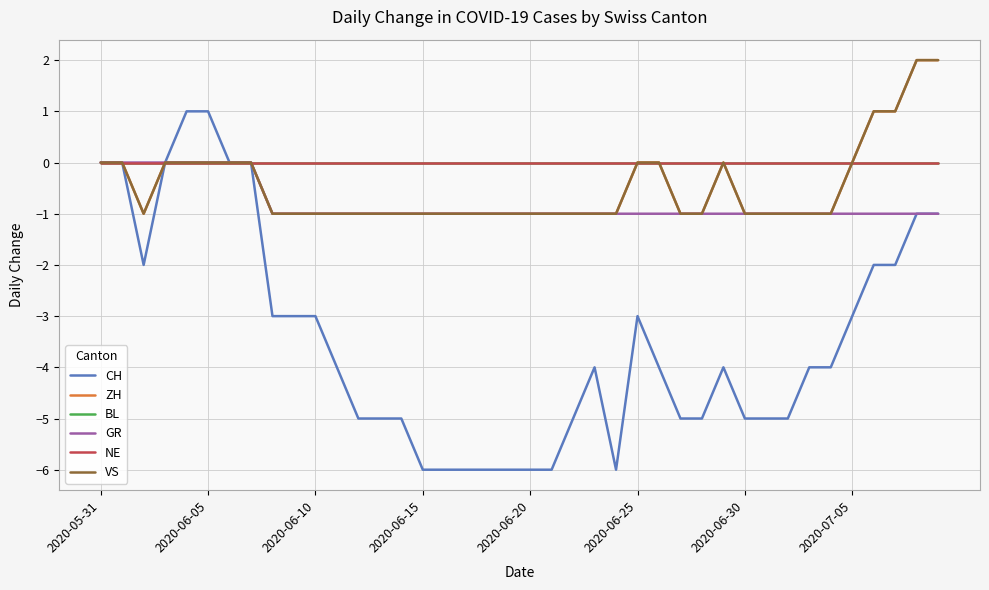

Does the chart display data point markers on the line(s)?

No